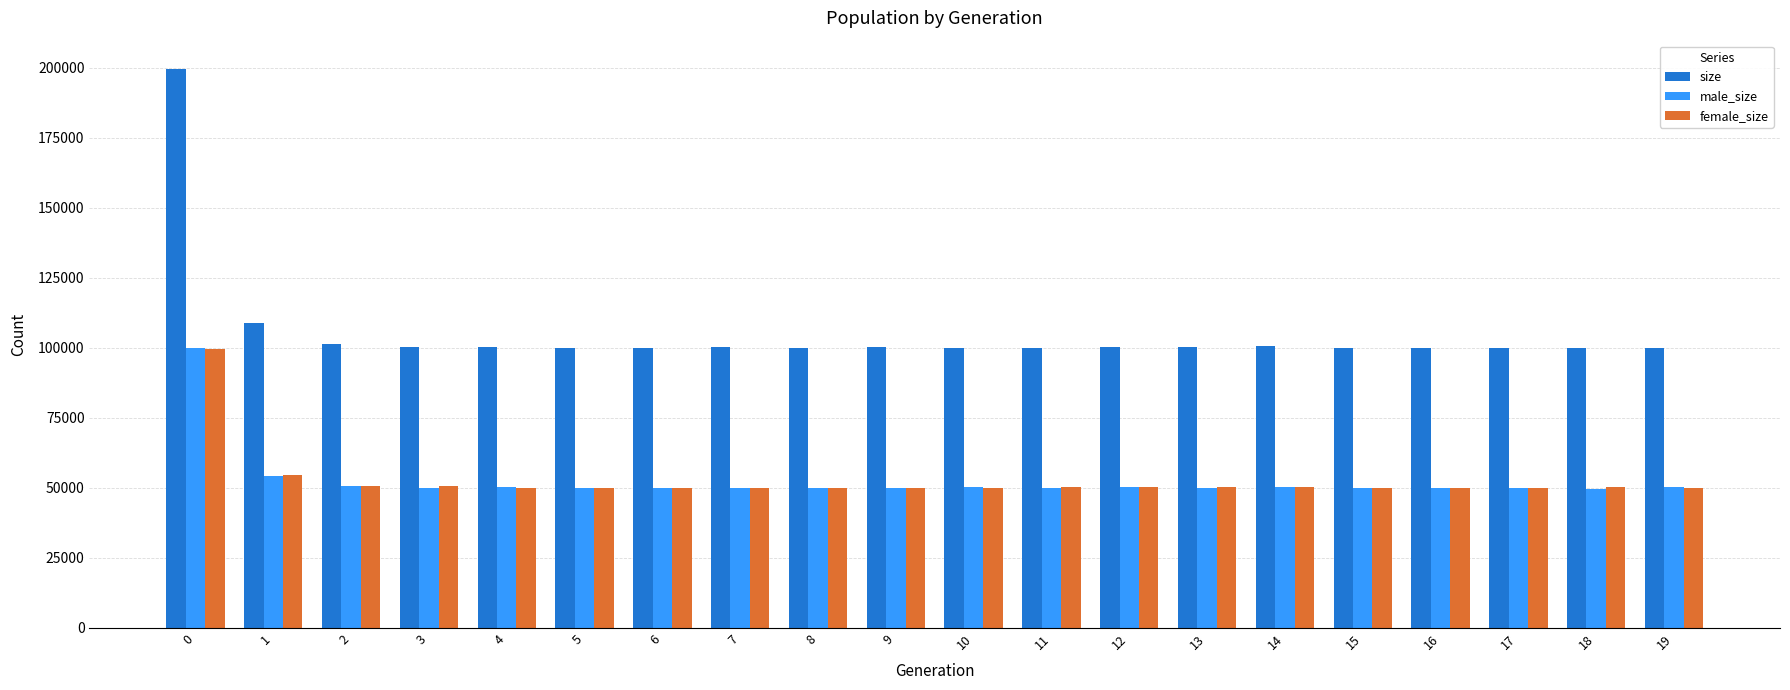

The male_size series shows 18098 at 15. True or false?

False